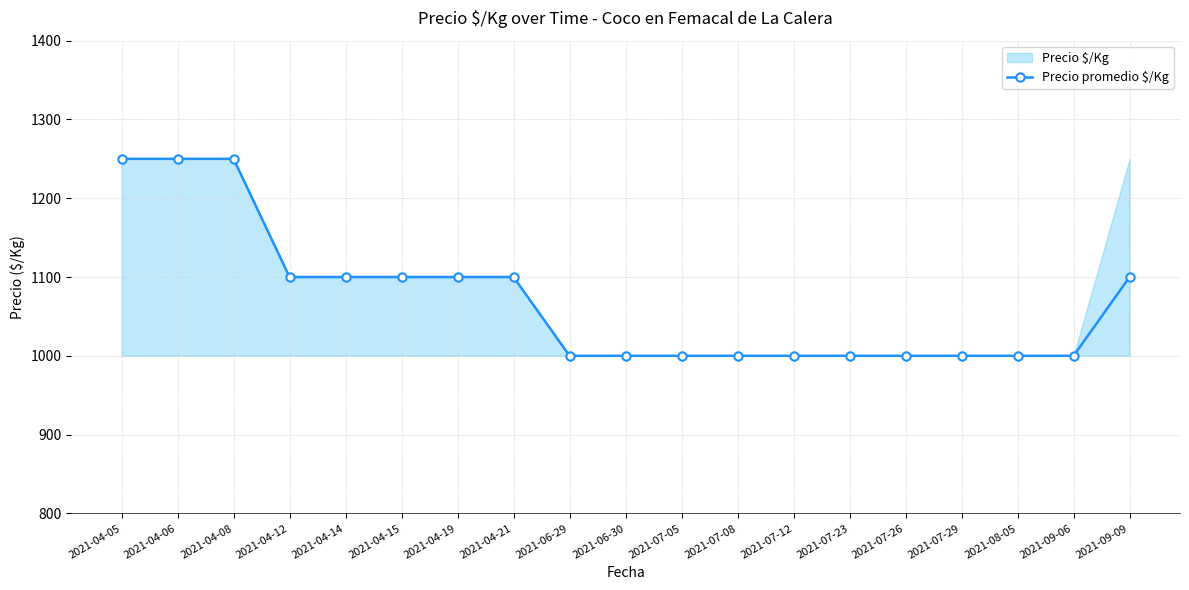

Reading left to right, transcribe all the data shown in this chart.

1250	1250	1250	1100	1100	1100	1100	1100	1000	1000	1000	1000	1000	1000	1000	1000	1000	1000	1100